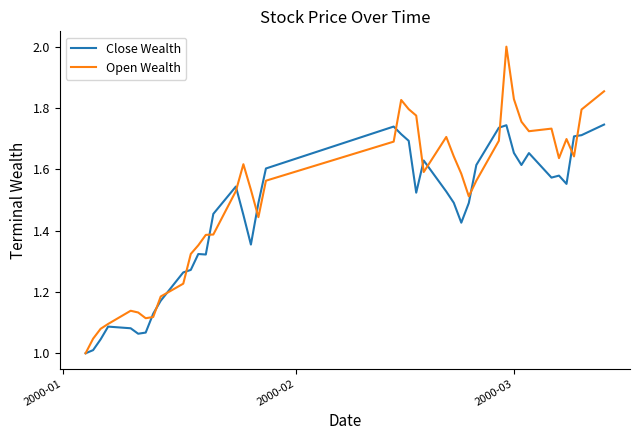

List the series in order of their overall mean, lowest first.

Close Wealth, Open Wealth